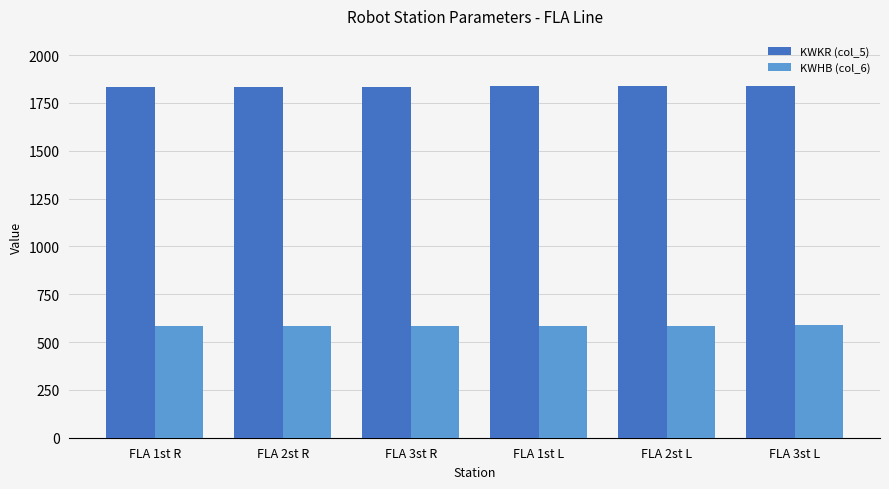

How many categories are shown in the chart?

6